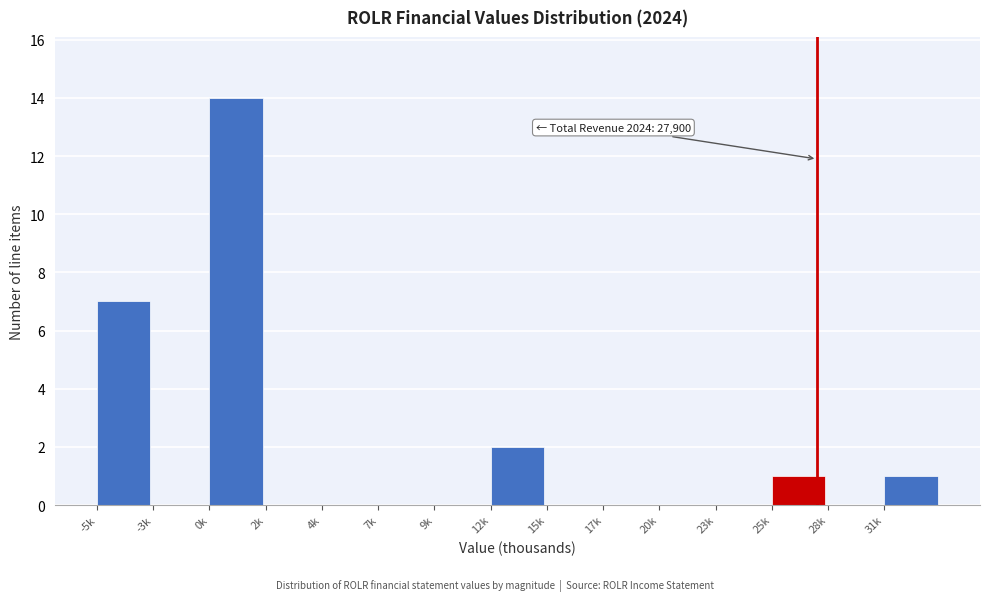

Reading right to left, extract all data points from this chart.

31k=1	28k=0	25k=1	23k=0	20k=0	17k=0	15k=0	12k=2	9k=0	7k=0	4k=0	2k=0	0k=14	-3k=0	-5k=7